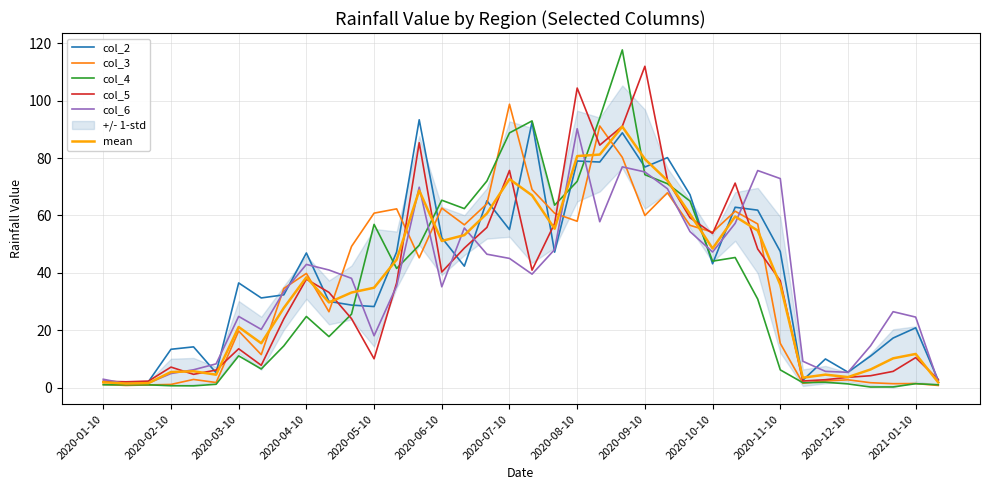

What is the difference between the maximum and minimum values in the col_4 series?

117.6